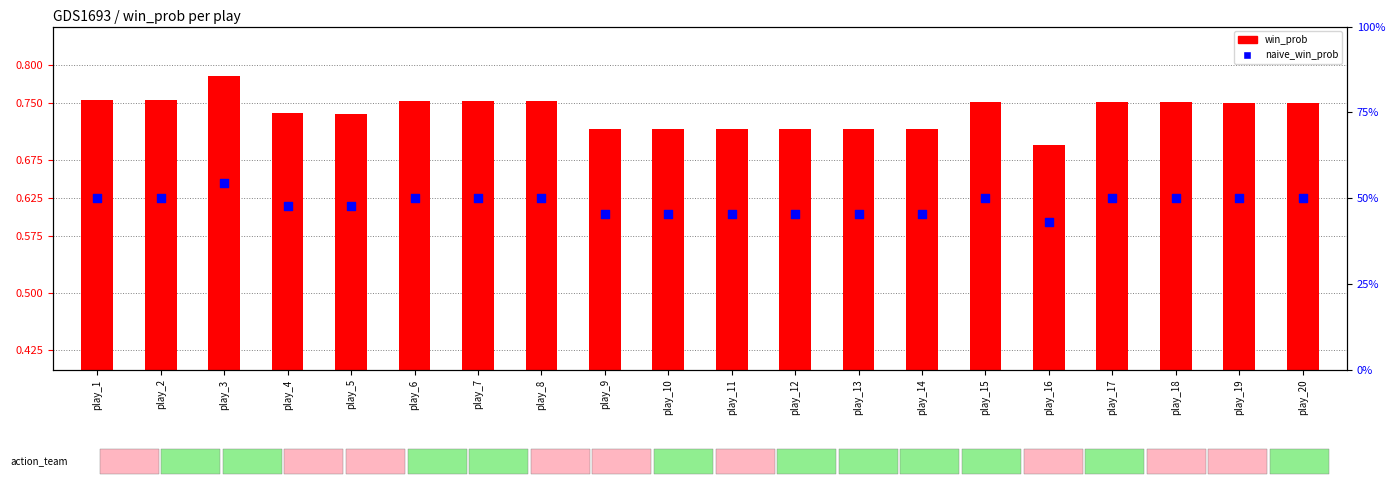

Which series has the largest total across all categories?

win_prob